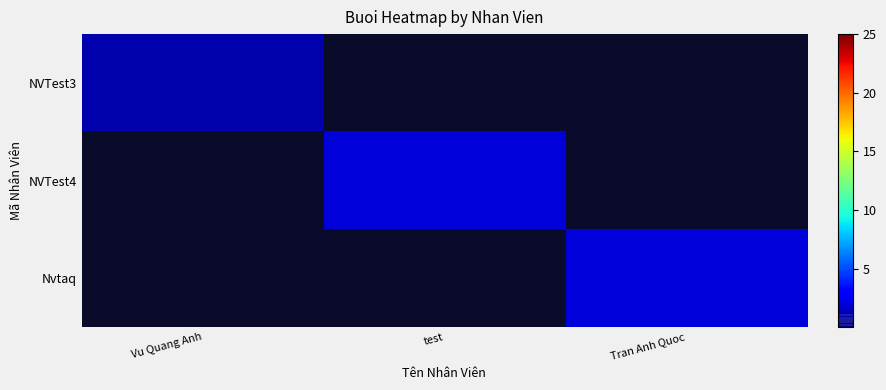

Is the value of NVTest3 at Tran Anh Quoc greater than the value of Nvtaq at Tran Anh Quoc?

No